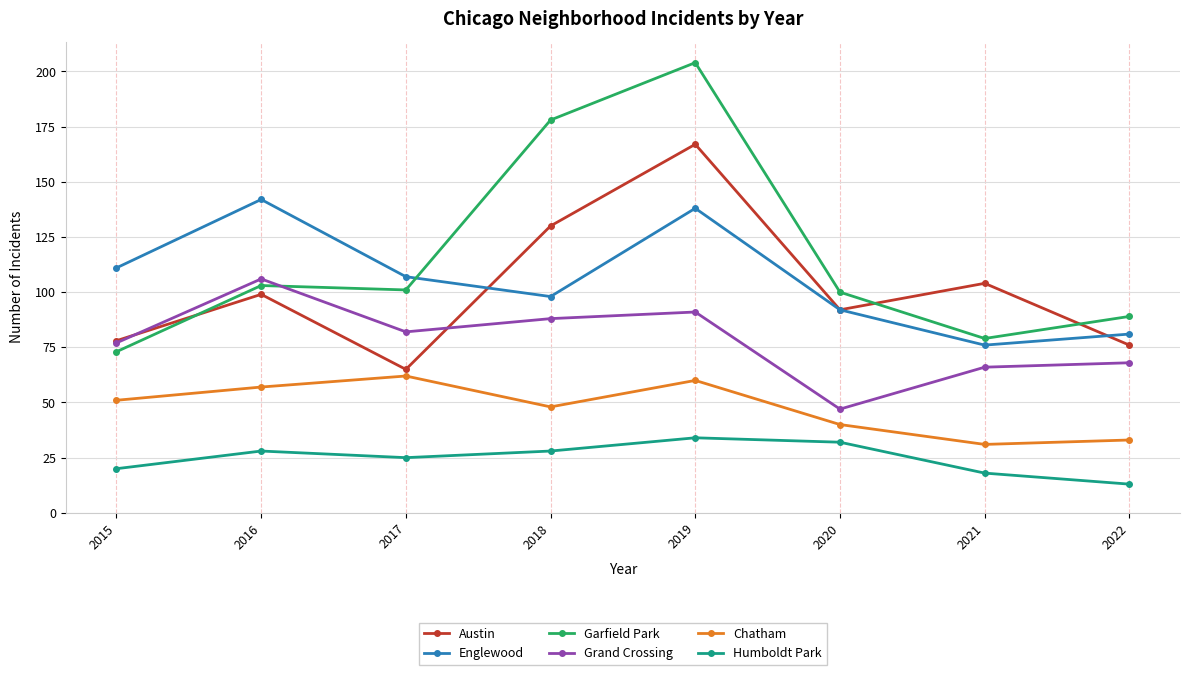

How many data points in Austin are less than 99?

4